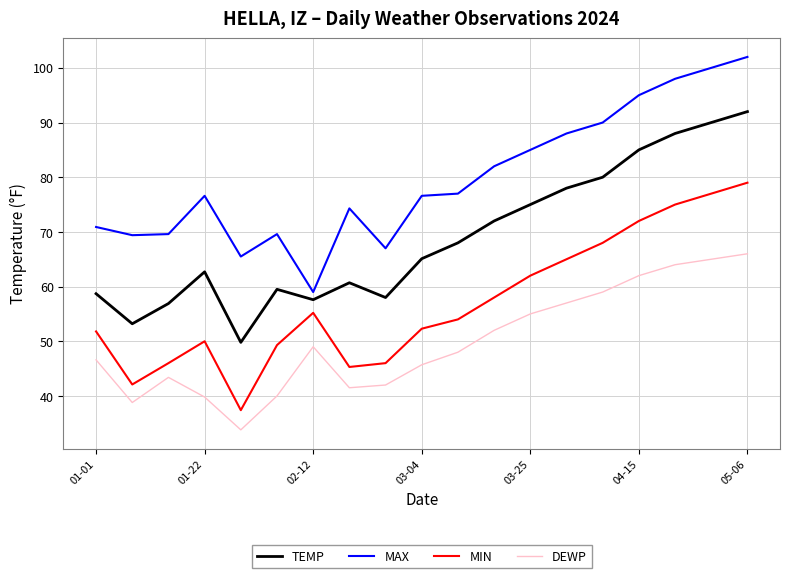

How many categories are shown in the chart?

19